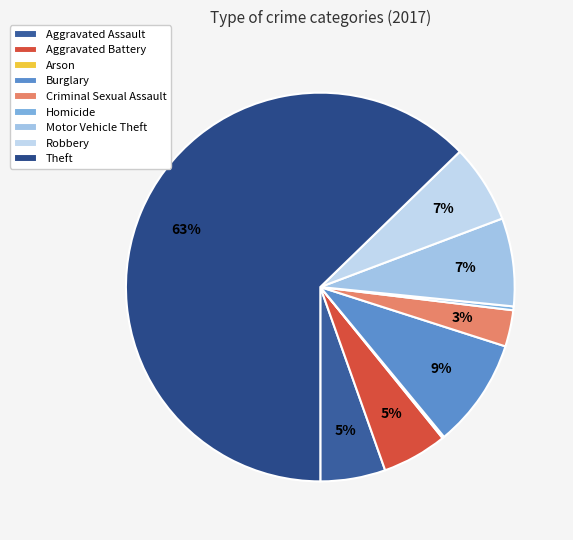

Count the number of slices in the pie.

9